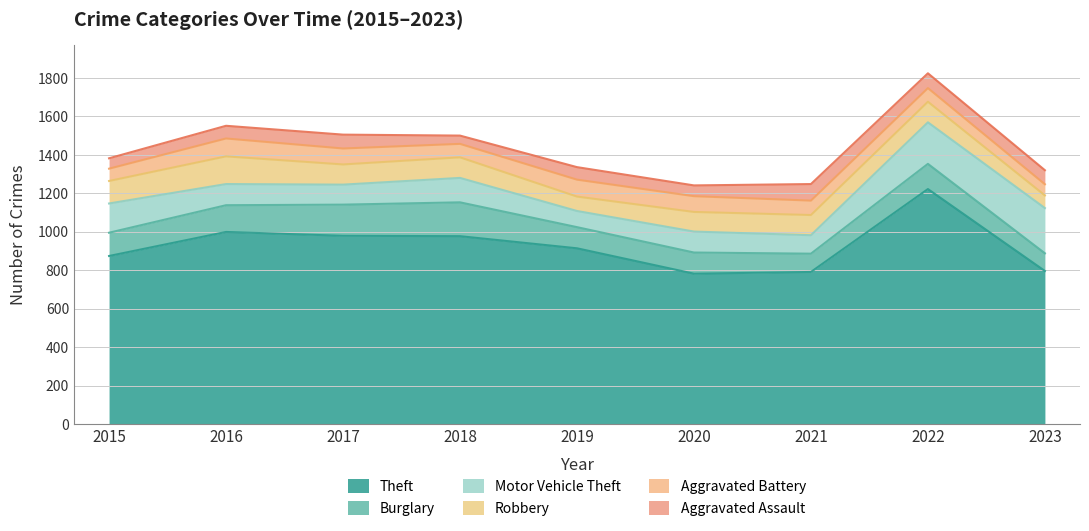

Which series has the largest total across all categories?

Theft